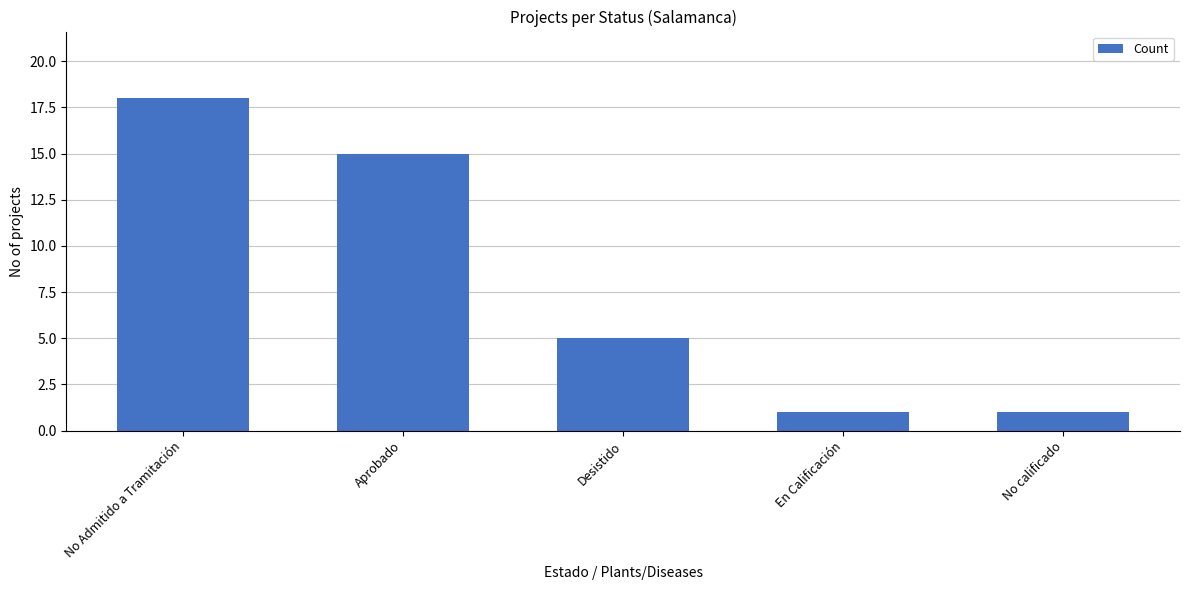

What is the average value?

8